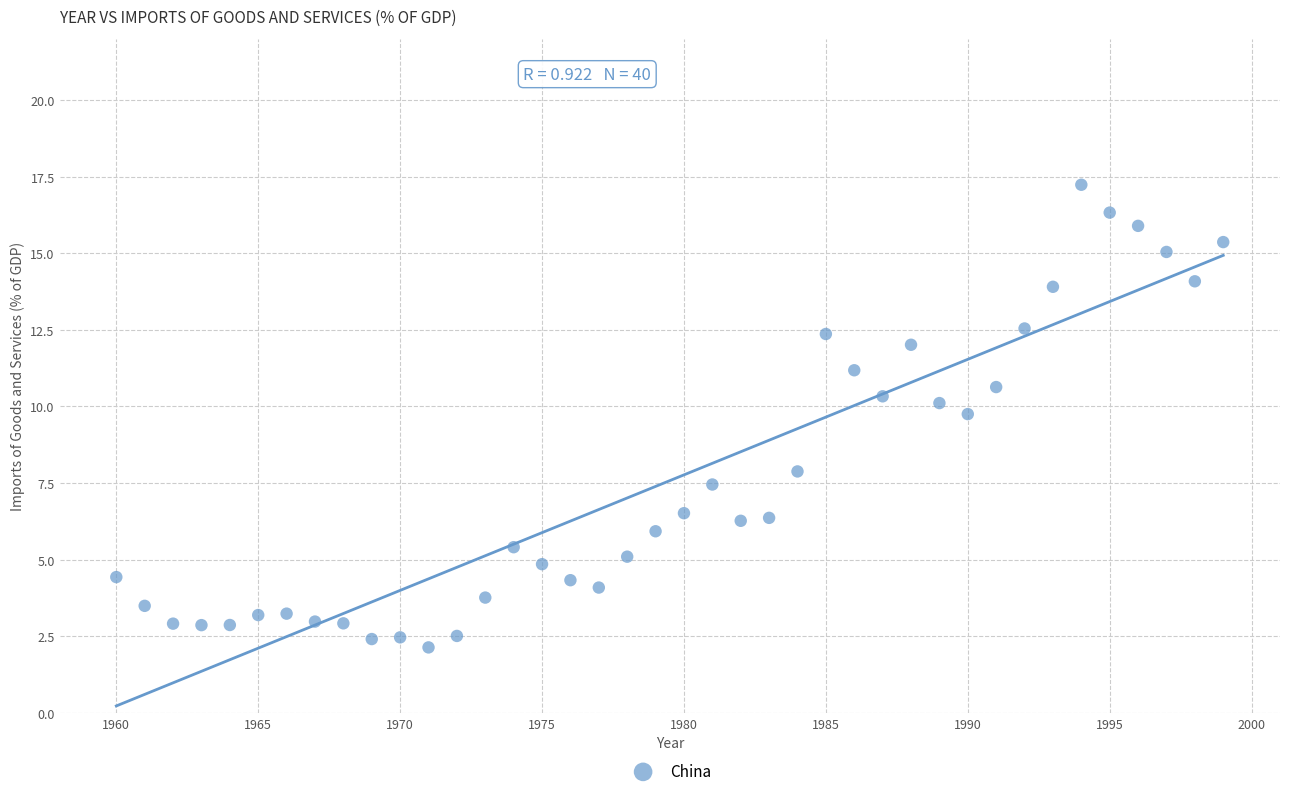

What is the range of Y values (max minus min)?

15.1